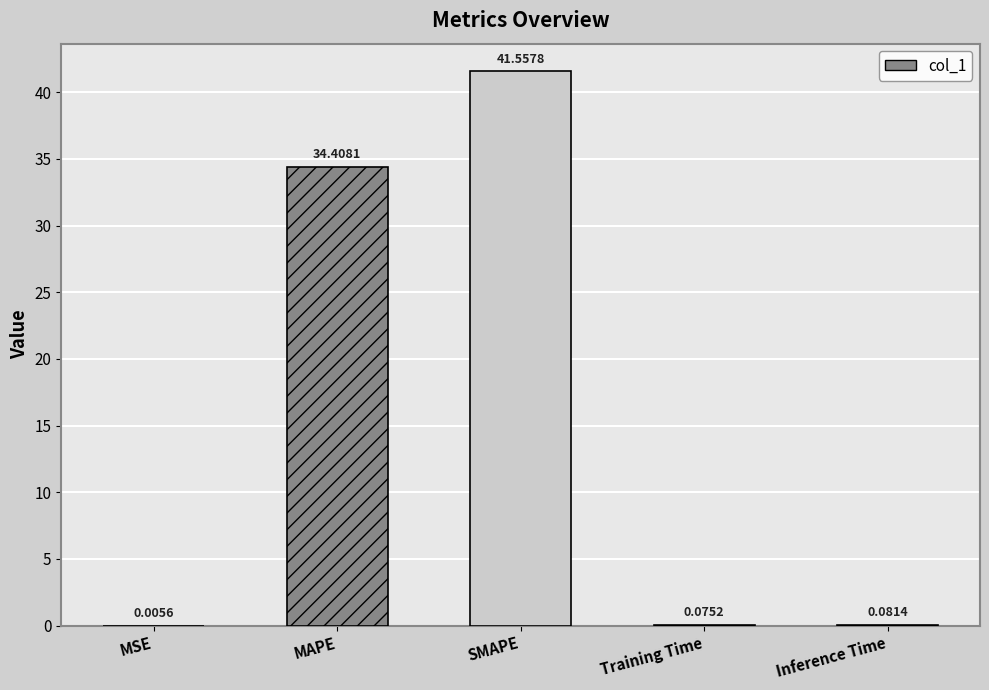

Where is the data nearest to the value 20?

MAPE